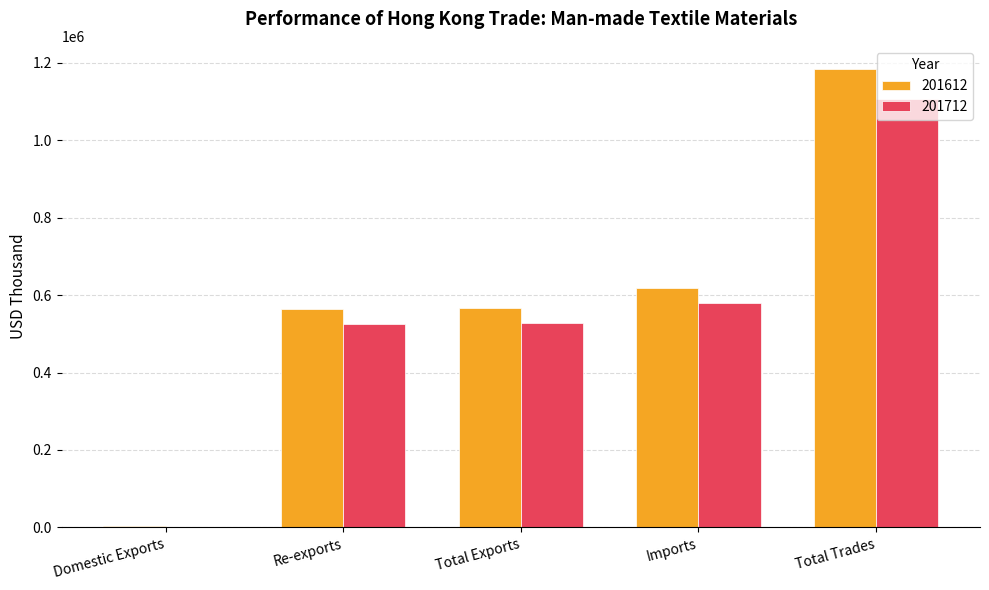

Which category has the highest value across all series?

Total Trades